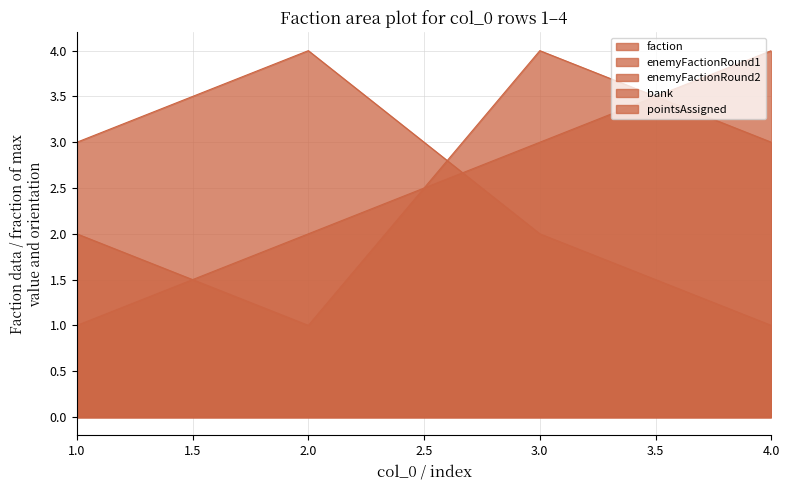

Is it true that enemyFactionRound2 equals 4 at 4.0?

False